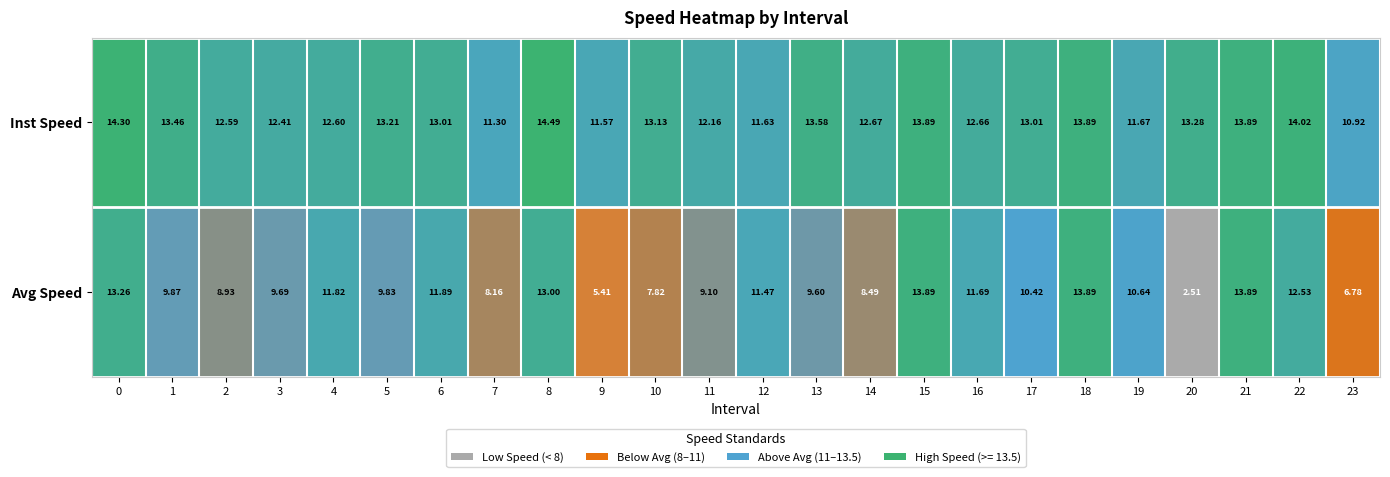

Which series changed the most between 6 and 7?

Avg Speed